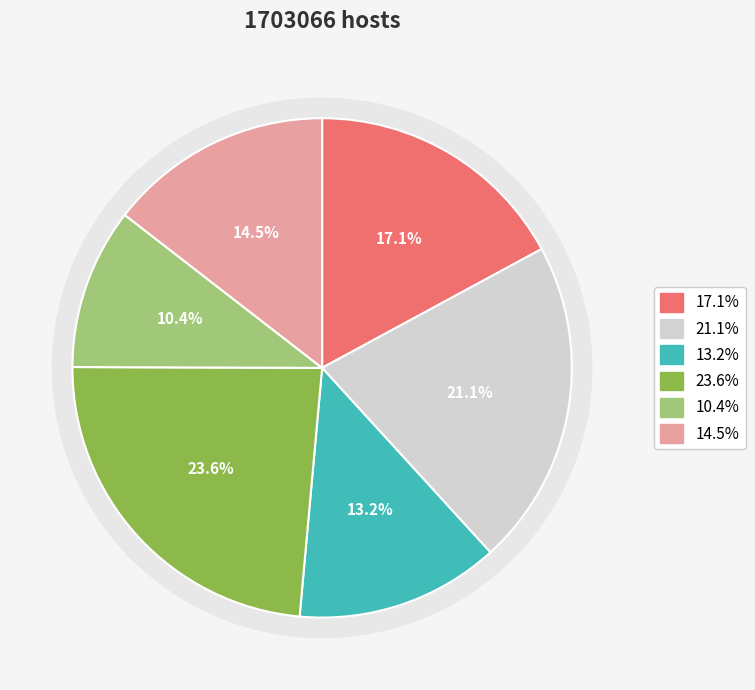

Is there a majority slice in this chart?

No